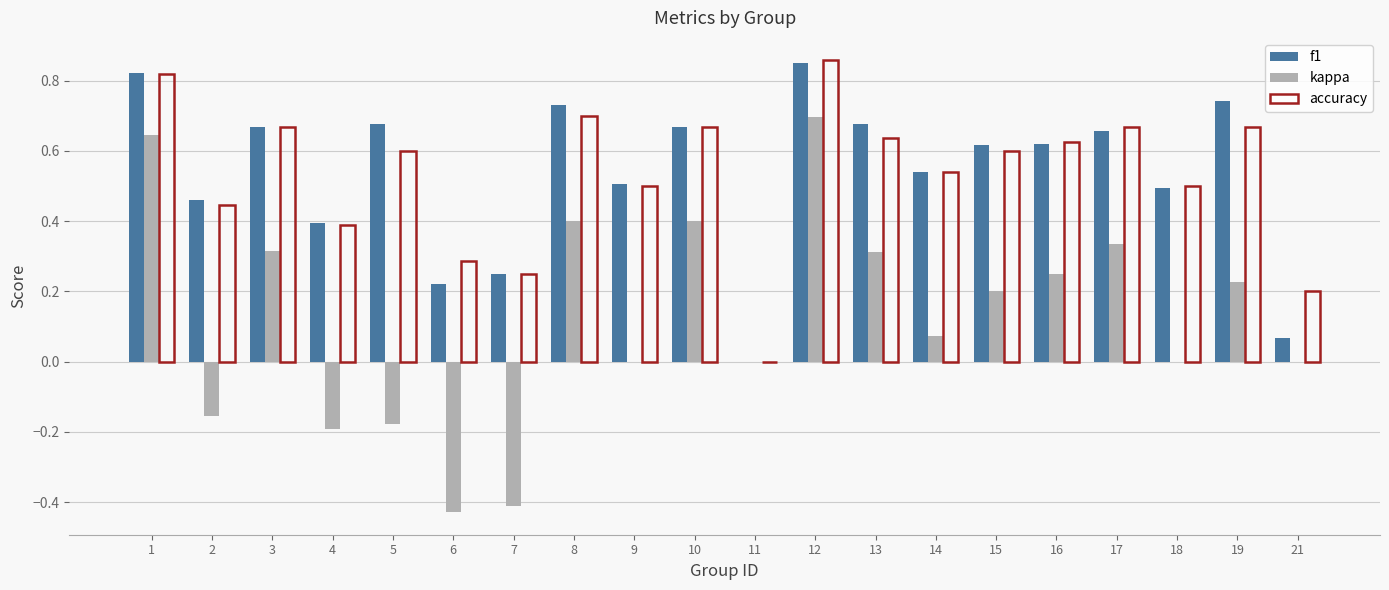

What is the sum of the accuracy values at 14 and 19?

1.2